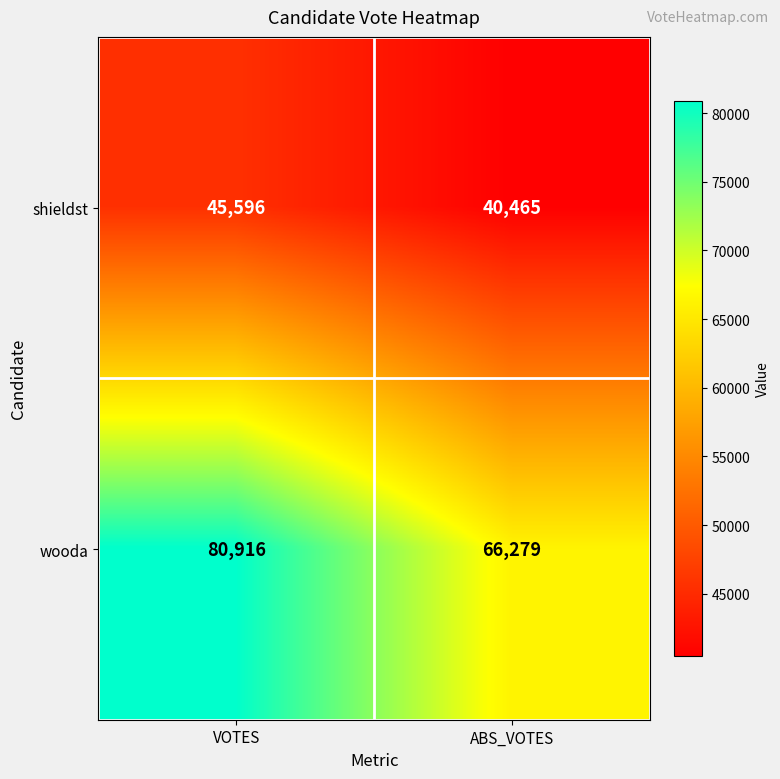

Reading left to right, what are all the values shown in this chart?

shieldst: VOTES=45596	ABS_VOTES=40465
wooda: VOTES=80916	ABS_VOTES=66279